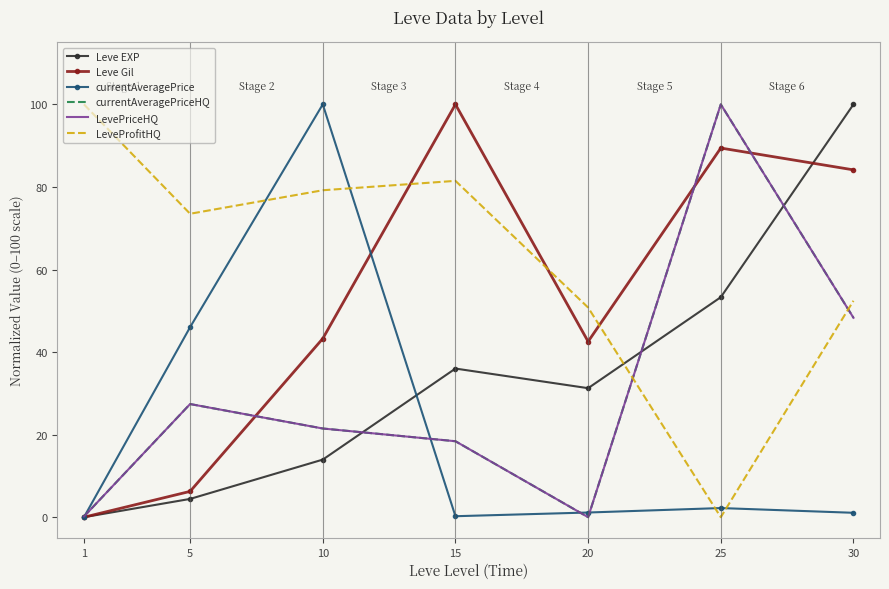

Reading left to right, what are all the values shown in this chart?

Leve EXP: 0.0	4.4	13.9	36.0	31.3	53.3	100.0
Leve Gil: 0.0	6.2	43.3	100.0	42.5	89.4	84.1
currentAveragePrice: 0.0	46.0	100.0	0.2	1.1	2.2	1.1
currentAveragePriceHQ: 0.2	27.4	21.5	18.4	0.0	100.0	48.3
LevePriceHQ: 0.2	27.4	21.5	18.4	0.0	100.0	48.3
LeveProfitHQ: 100.0	73.5	79.2	81.5	50.8	0.0	52.4